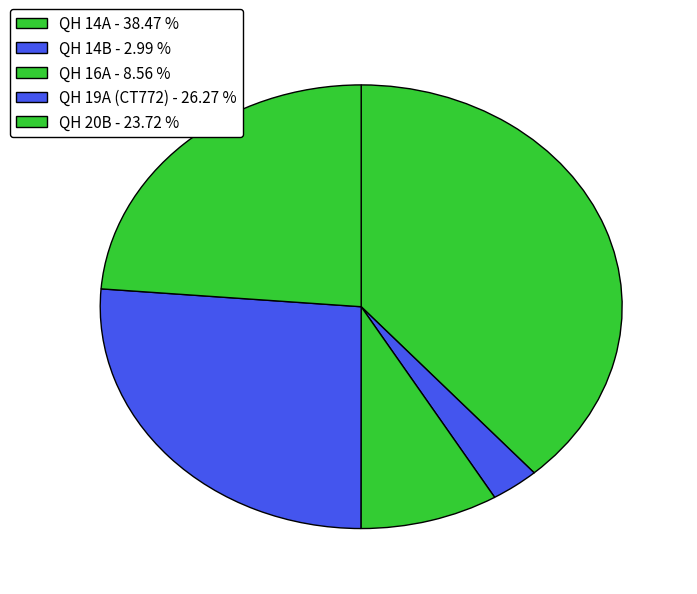

Rank the categories by value from lowest to highest.

QH 14B - 2.99 %, QH 16A - 8.56 %, QH 20B - 23.72 %, QH 19A (CT772) - 26.27 %, QH 14A - 38.47 %